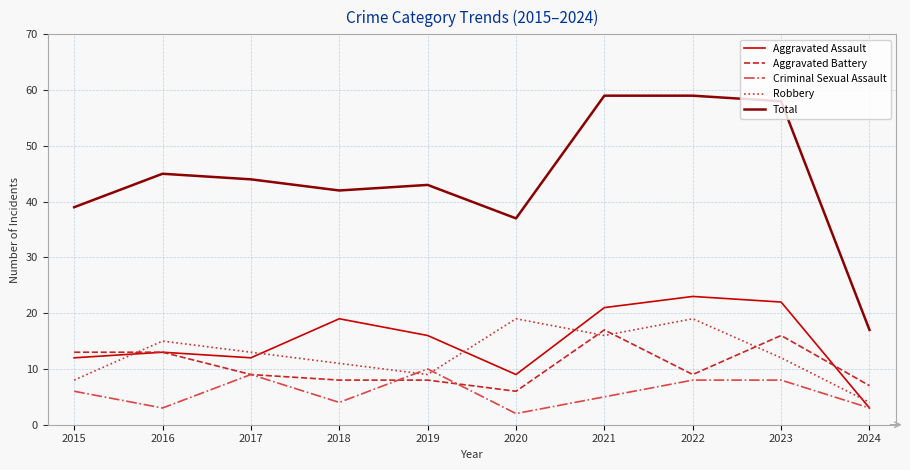

The Aggravated Battery series shows 6 at 2020. True or false?

True